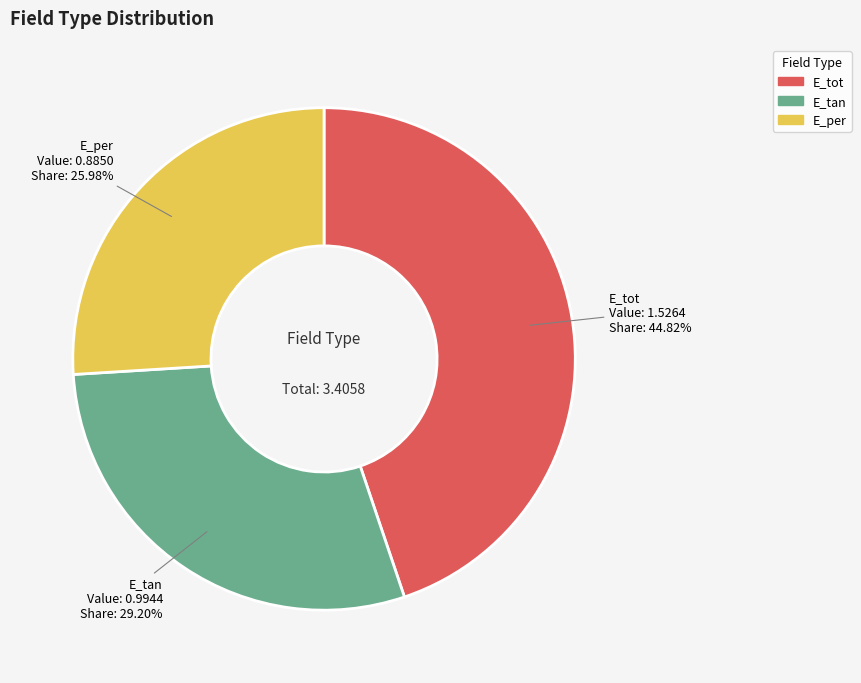

To the nearest percent, what is the average slice percentage?

33%